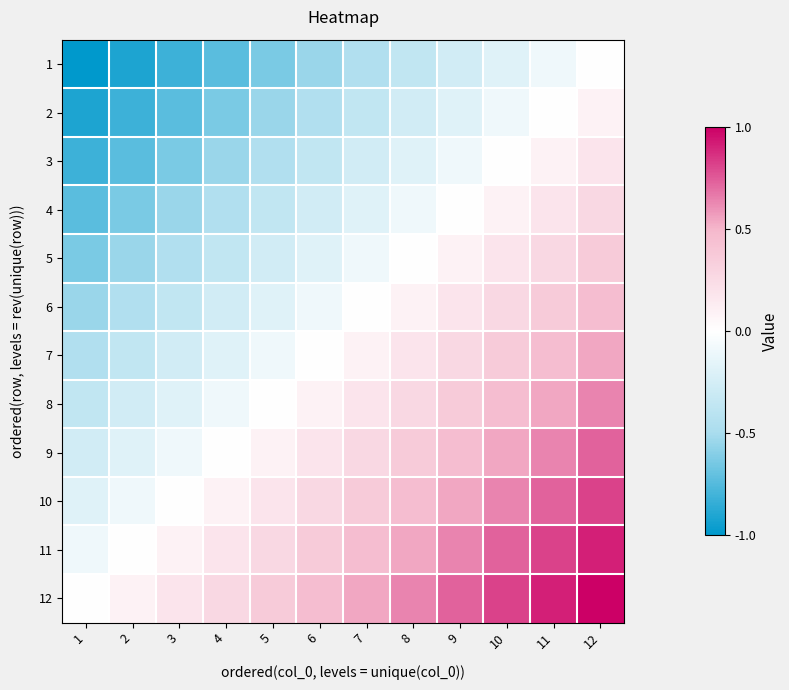

Reading right to left, list all the values displayed in this chart.

1: 12=0.0	11=-0.1	10=-0.2	9=-0.3	8=-0.4	7=-0.5	6=-0.5	5=-0.6	4=-0.7	3=-0.8	2=-0.9	1=-1.0
2: 12=0.1	11=0.0	10=-0.1	9=-0.2	8=-0.3	7=-0.4	6=-0.5	5=-0.5	4=-0.6	3=-0.7	2=-0.8	1=-0.9
3: 12=0.2	11=0.1	10=0.0	9=-0.1	8=-0.2	7=-0.3	6=-0.4	5=-0.5	4=-0.5	3=-0.6	2=-0.7	1=-0.8
4: 12=0.3	11=0.2	10=0.1	9=0.0	8=-0.1	7=-0.2	6=-0.3	5=-0.4	4=-0.5	3=-0.5	2=-0.6	1=-0.7
5: 12=0.4	11=0.3	10=0.2	9=0.1	8=0.0	7=-0.1	6=-0.2	5=-0.3	4=-0.4	3=-0.5	2=-0.5	1=-0.6
6: 12=0.5	11=0.4	10=0.3	9=0.2	8=0.1	7=0.0	6=-0.1	5=-0.2	4=-0.3	3=-0.4	2=-0.5	1=-0.5
7: 12=0.5	11=0.5	10=0.4	9=0.3	8=0.2	7=0.1	6=0.0	5=-0.1	4=-0.2	3=-0.3	2=-0.4	1=-0.5
8: 12=0.6	11=0.5	10=0.5	9=0.4	8=0.3	7=0.2	6=0.1	5=0.0	4=-0.1	3=-0.2	2=-0.3	1=-0.4
9: 12=0.7	11=0.6	10=0.5	9=0.5	8=0.4	7=0.3	6=0.2	5=0.1	4=0.0	3=-0.1	2=-0.2	1=-0.3
10: 12=0.8	11=0.7	10=0.6	9=0.5	8=0.5	7=0.4	6=0.3	5=0.2	4=0.1	3=0.0	2=-0.1	1=-0.2
11: 12=0.9	11=0.8	10=0.7	9=0.6	8=0.5	7=0.5	6=0.4	5=0.3	4=0.2	3=0.1	2=0.0	1=-0.1
12: 12=1.0	11=0.9	10=0.8	9=0.7	8=0.6	7=0.5	6=0.5	5=0.4	4=0.3	3=0.2	2=0.1	1=0.0